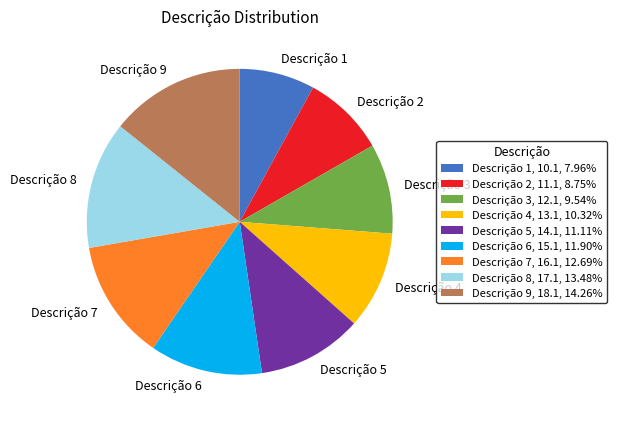

Is it true that Descrição 6 is 12% of the pie?

True